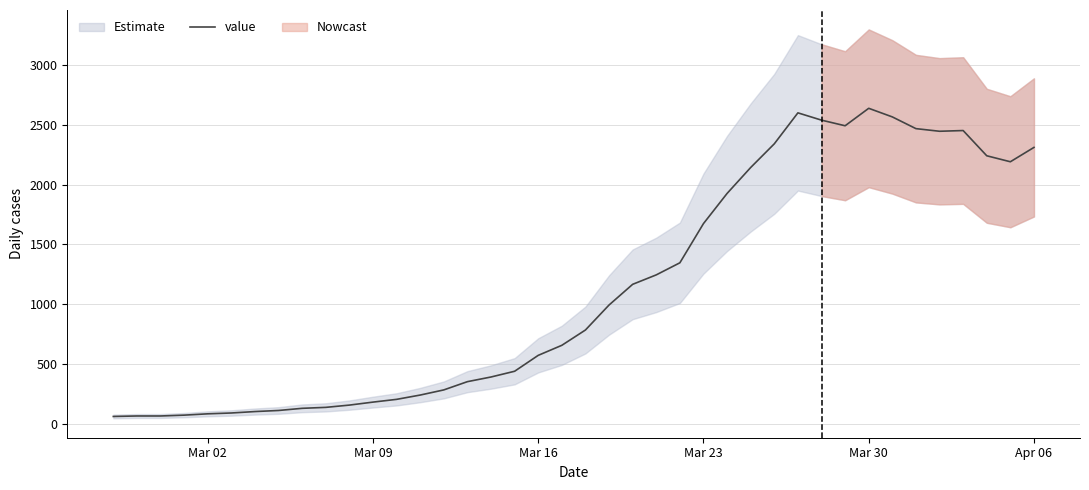

What is the value of the 24th point from the left?

1245